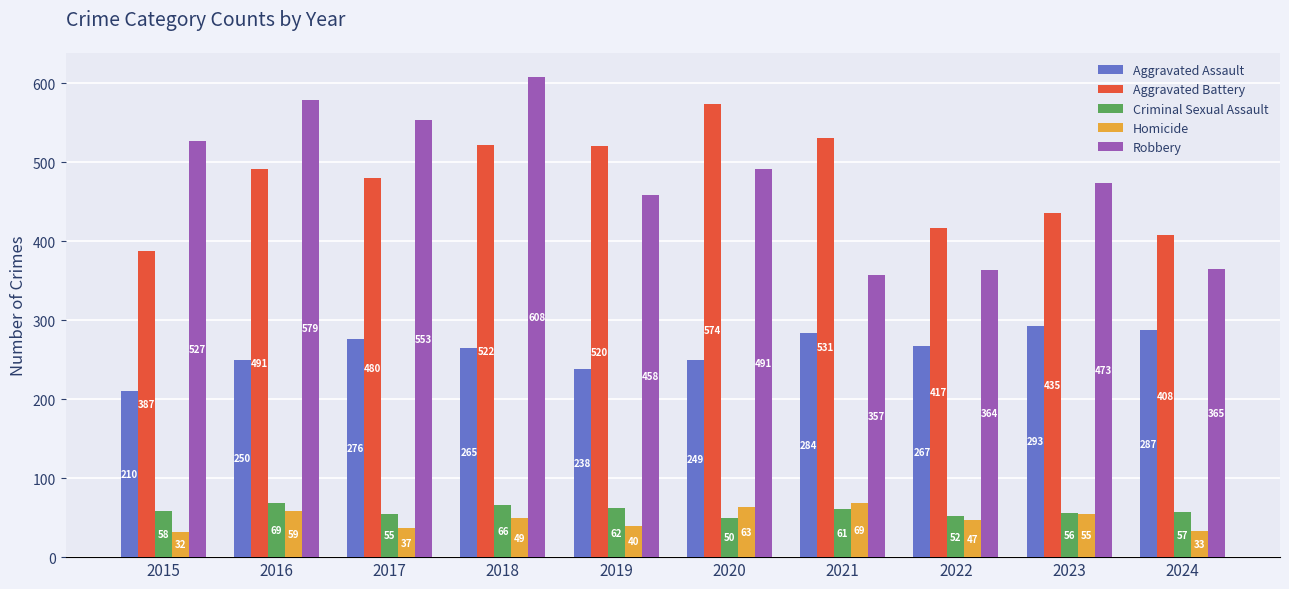

Which series changed the most between 2015 and 2017?

Aggravated Battery